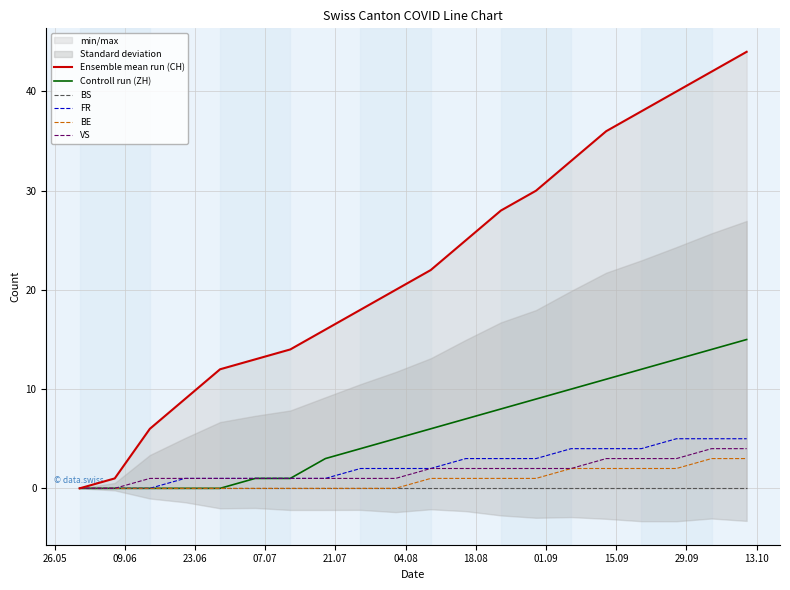

What is the maximum value for BE?

3